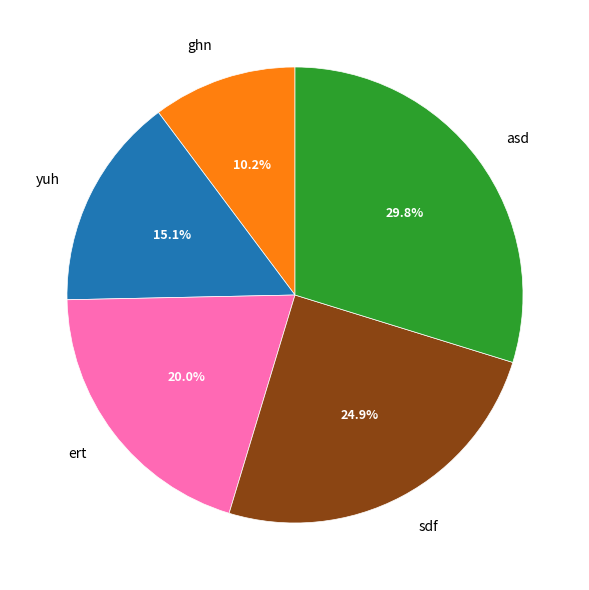

Does sdf represent more than half of the total?

No